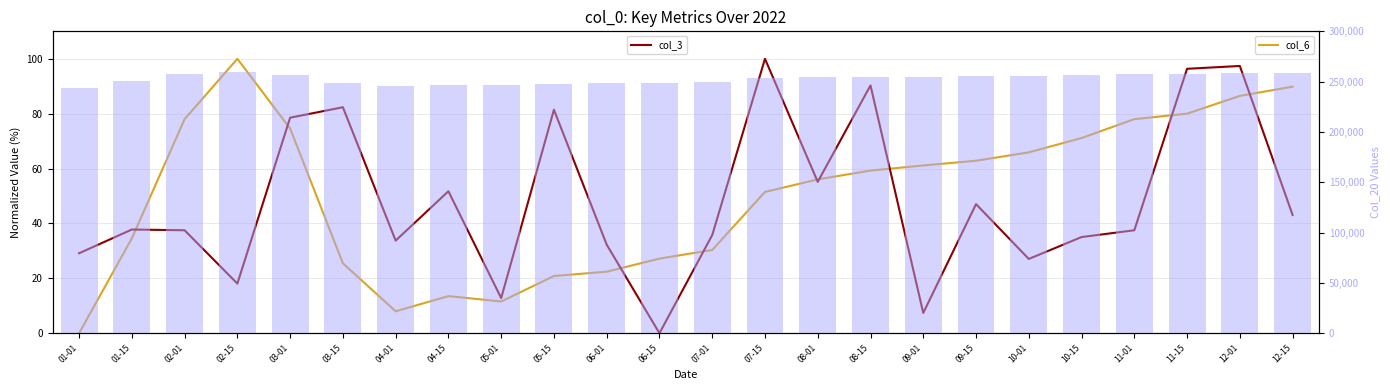

What is the value of the col_20 (scaled) bar at the 21st from the left?

257492.6